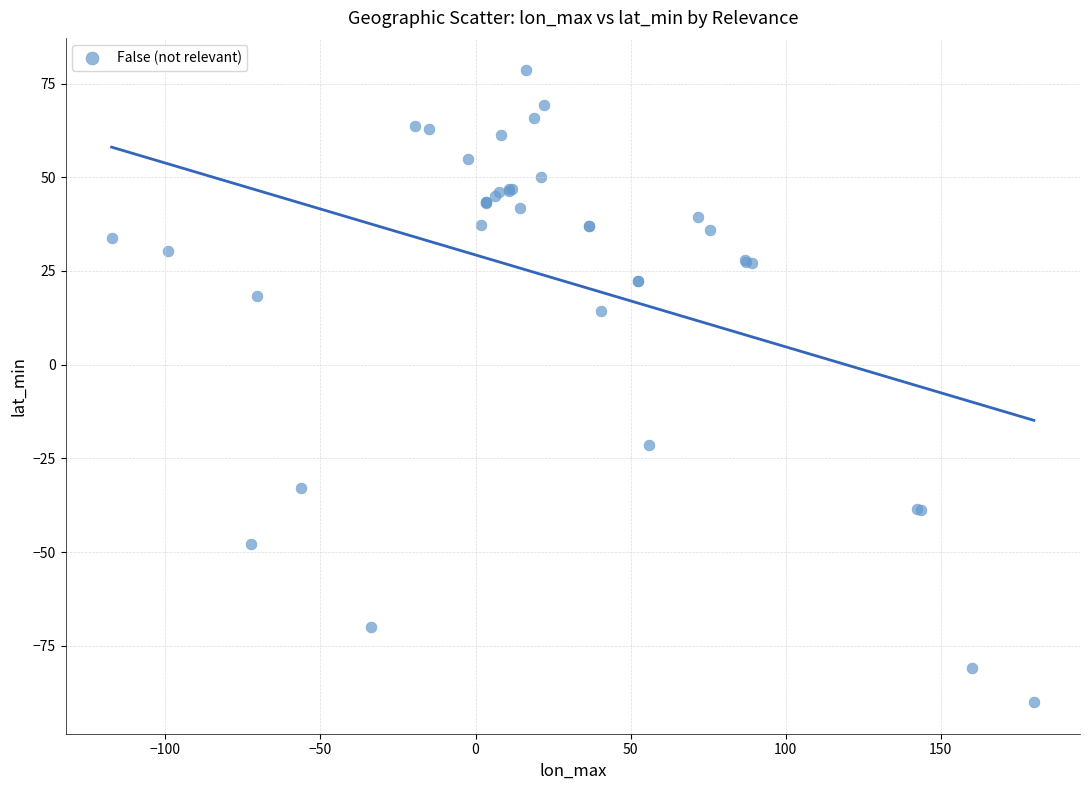

What Y value in the scatter plot is closest to -5?

-21.3